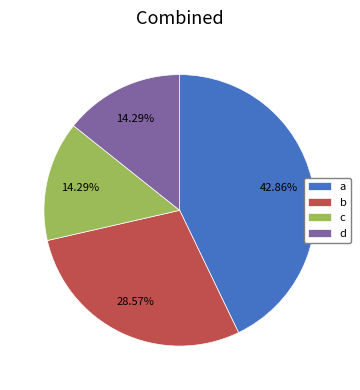

Which category has the biggest portion of the pie?

a